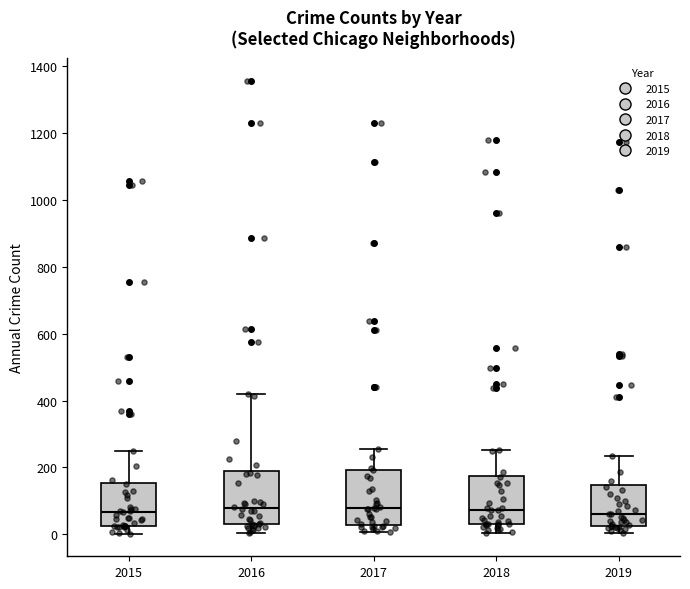

Reading left to right, read every box against the y-axis: the position of its median line, the range the box covers, and the ends of its whiskers. The values are not printed on the chart, so give them approximately, as read against the axis.

2015: median 60, box 20 to 160, whiskers 0 to 240
2016: median 80, box 40 to 180, whiskers 0 to 420
2017: median 80, box 20 to 200, whiskers 0 to 260
2018: median 80, box 40 to 180, whiskers 0 to 260
2019: median 60, box 20 to 140, whiskers 0 to 240